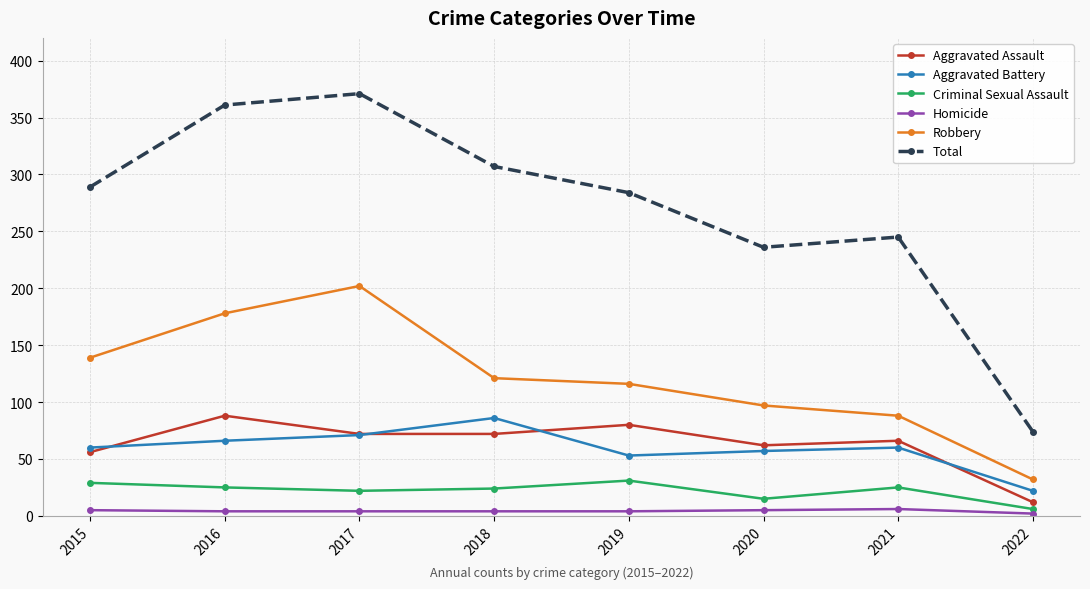

Count the number of categories in the chart.

8